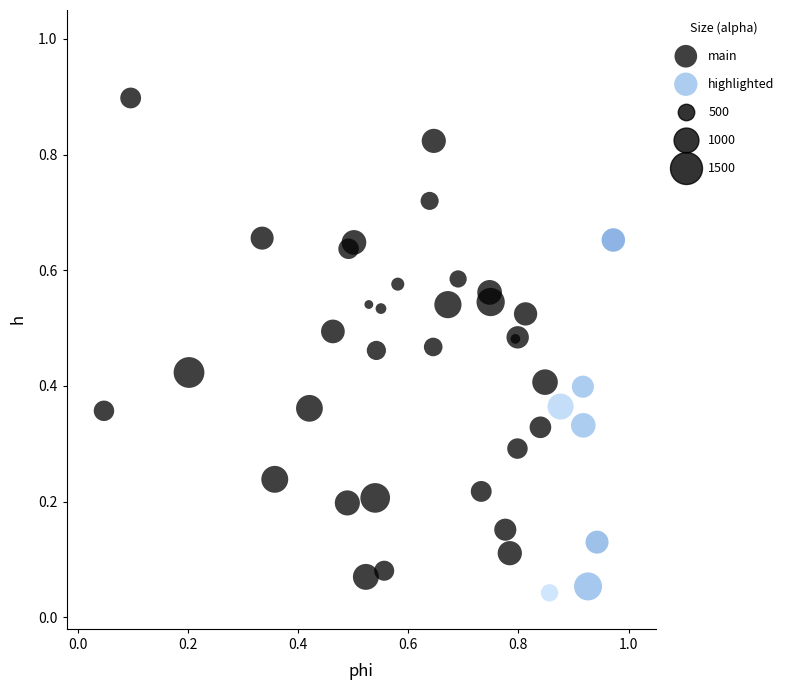

Which series reaches the maximum Y coordinate?

main